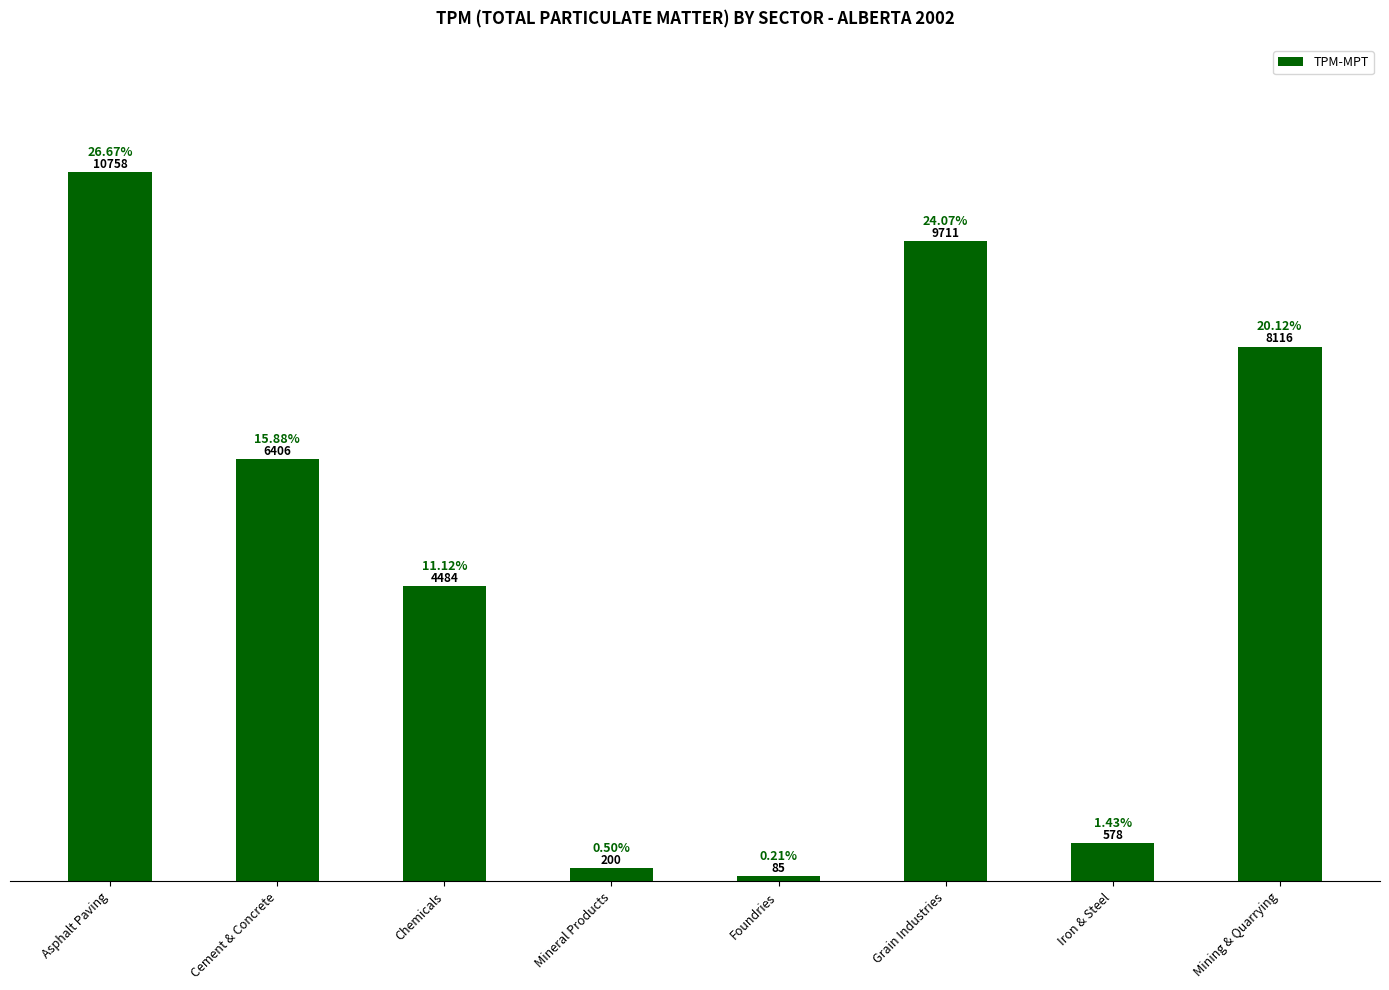

What is the label of the 7th bar from the left?

Iron & Steel